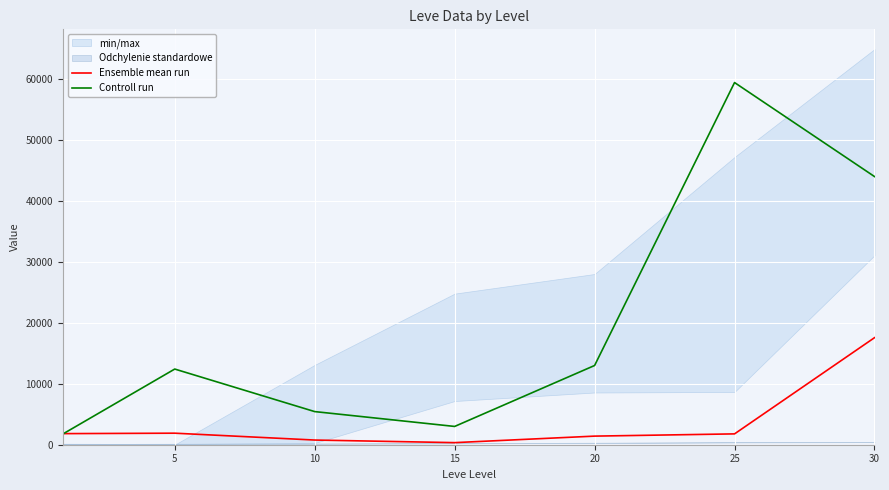

True or false: Ensemble mean run has more than 1 interior local peaks.

False